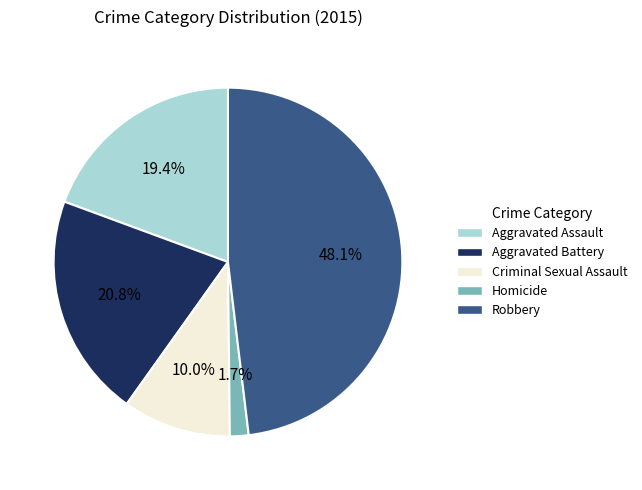

How much of the chart is everything except Homicide?

98.3%